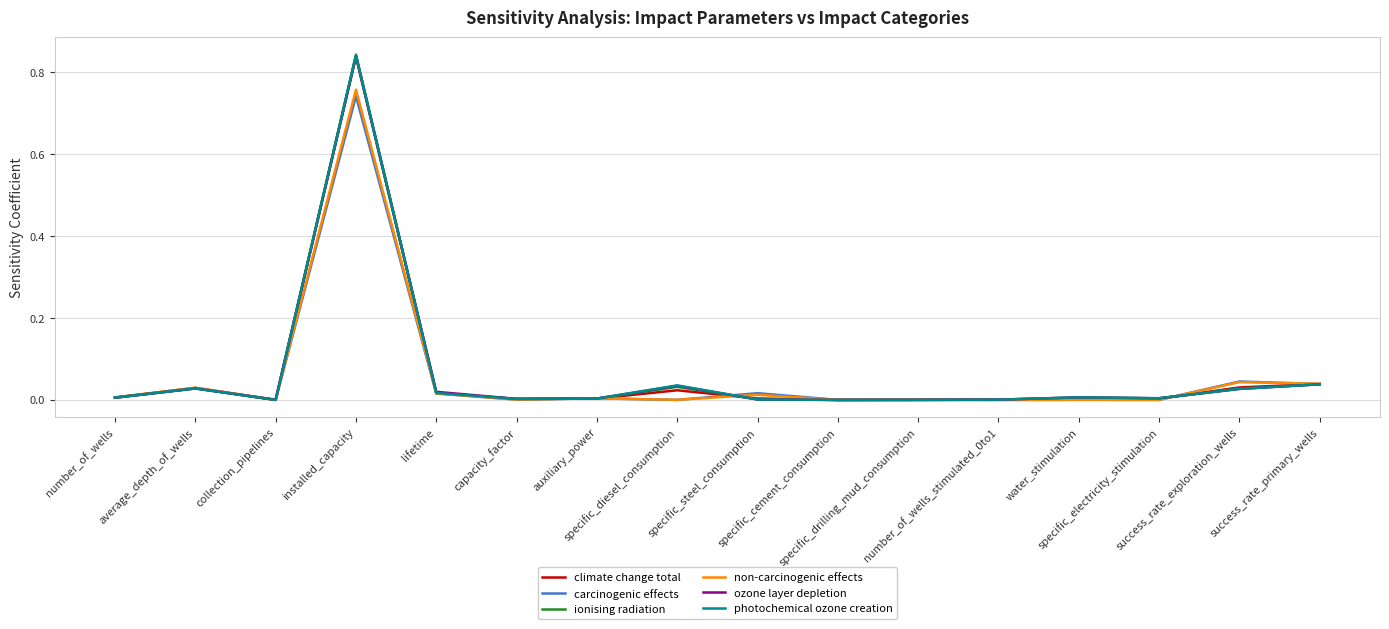

True or false: non-carcinogenic effects has a value of 0.0 at specific_steel_consumption.

True